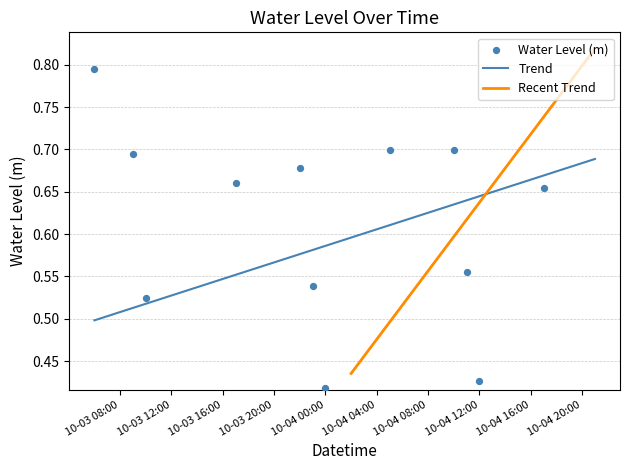

What is the change in value from 2024-10-03 19:00:00 to 2024-10-04 19:00:00?

+0.1